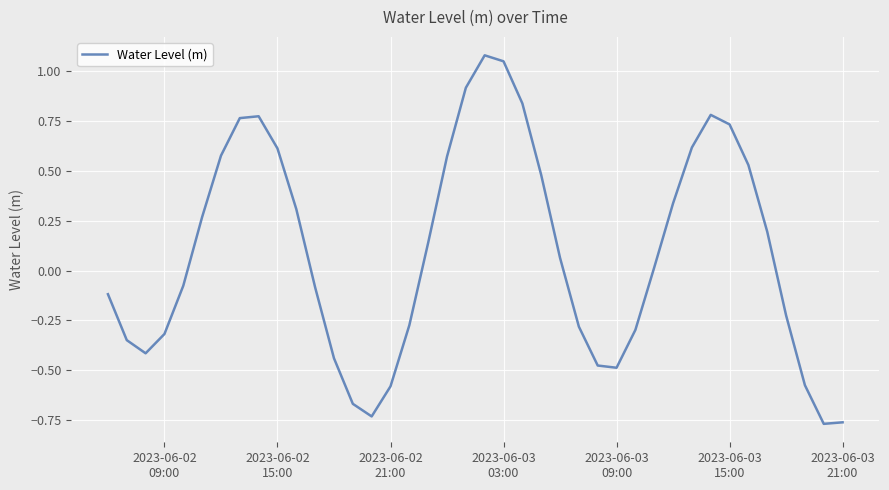

How many lines are shown in the chart?

1